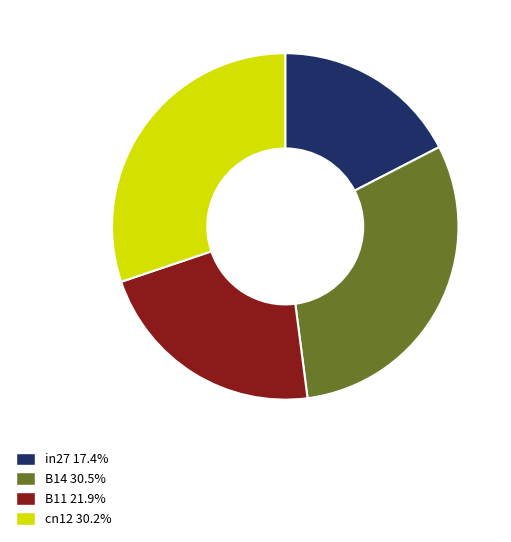

What is the ratio of the value at in27 17.4% to the value at B14 30.5%?

0.6